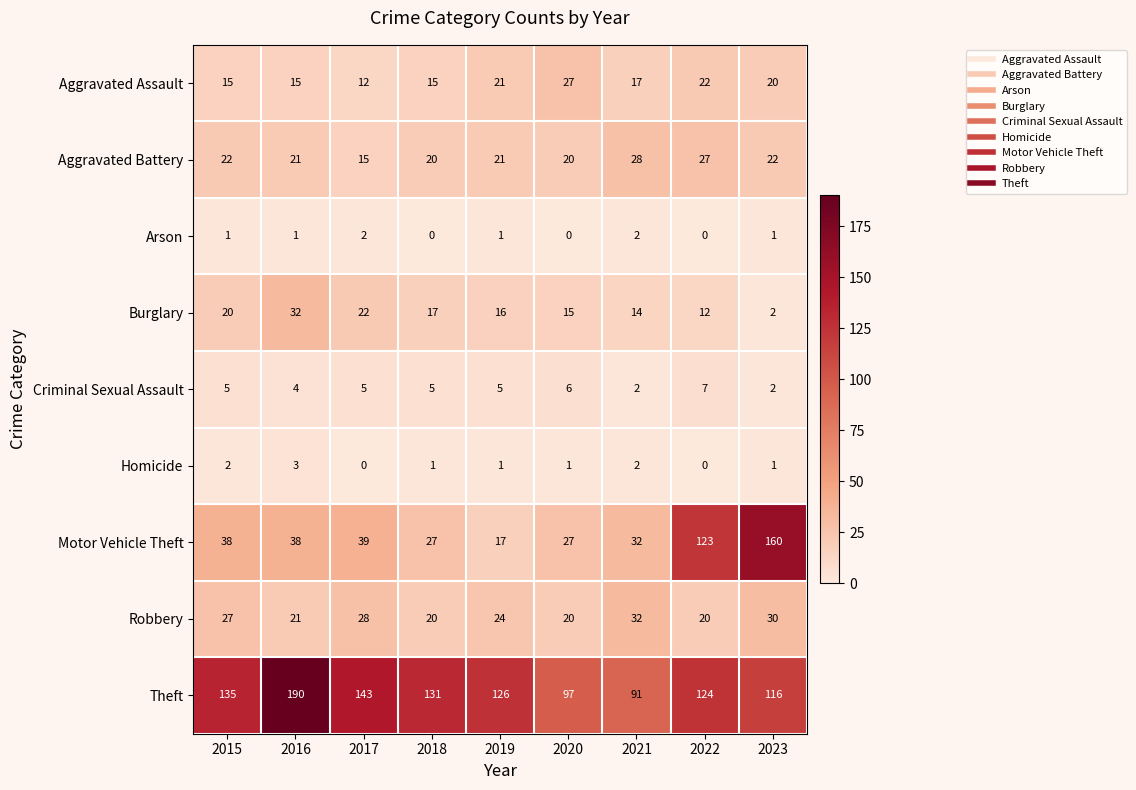

Where is Criminal Sexual Assault nearest to the value 4?

2016